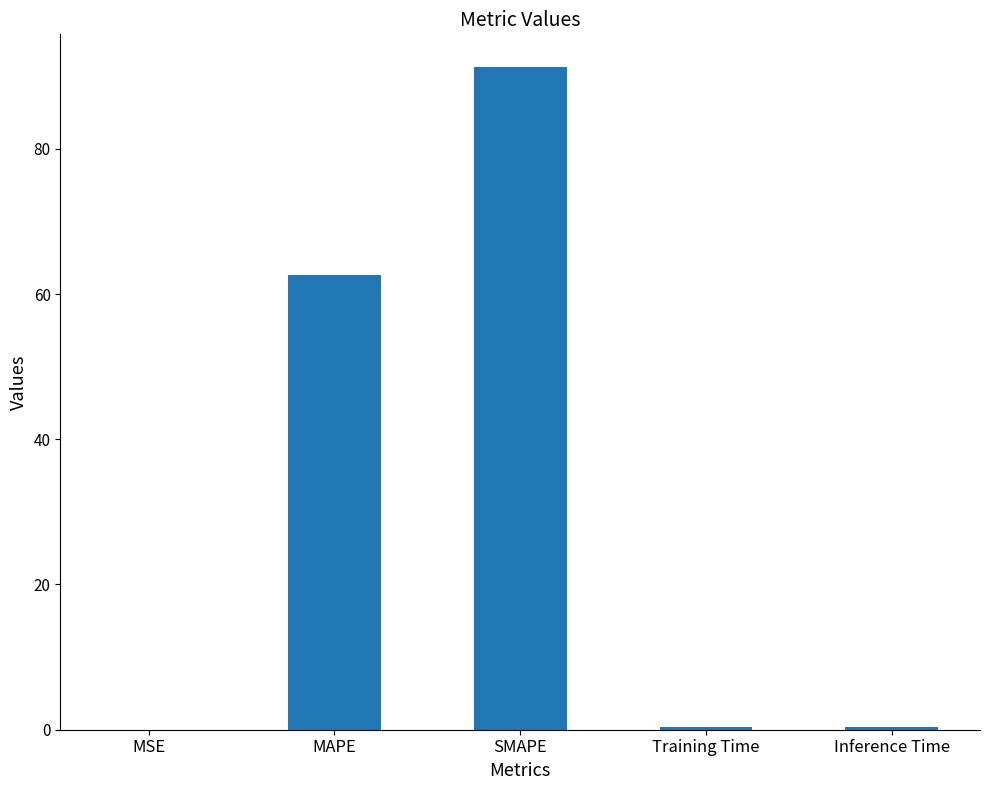

What is the average value?

30.9